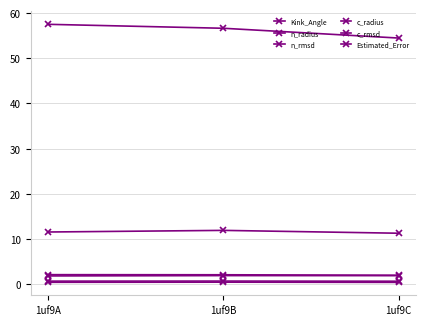

What is the smallest value displayed?

0.4